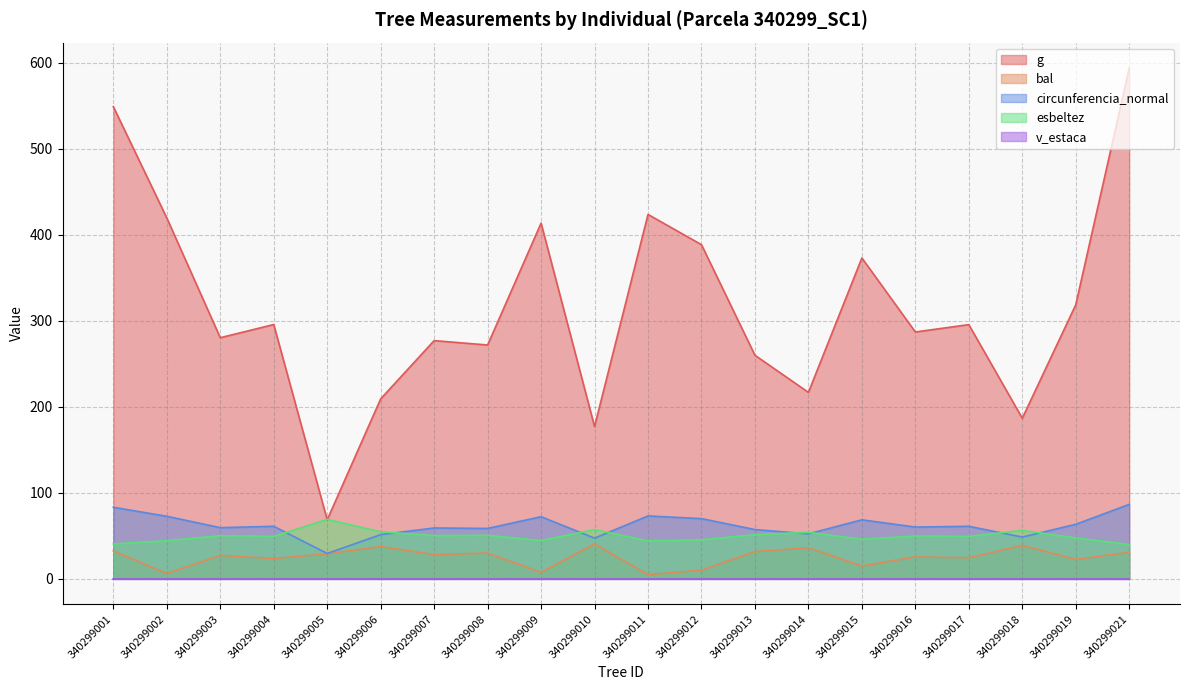

Does the chart display data point markers on the line(s)?

No